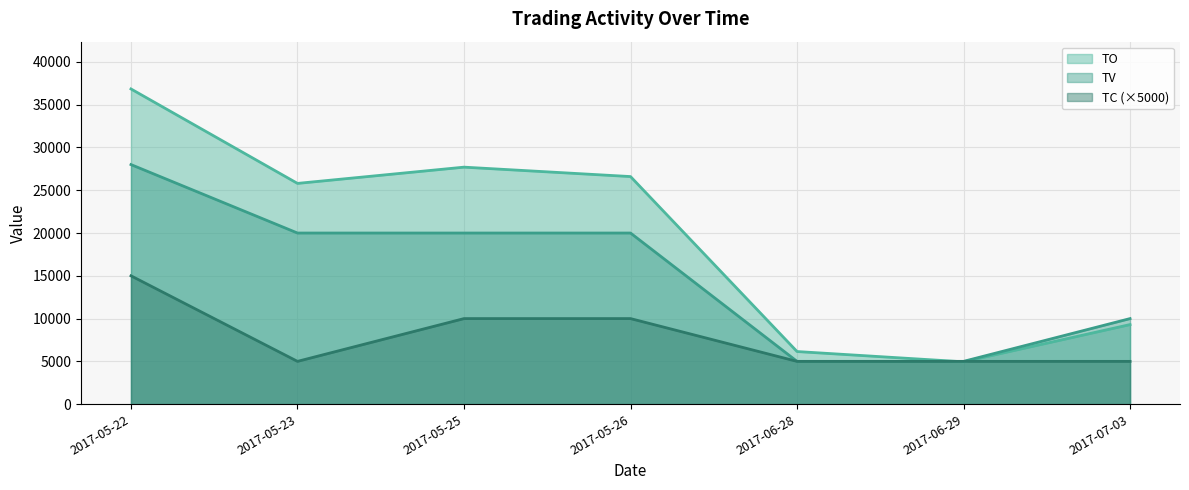

Where is TV nearest to the value 16500?

2017-05-23